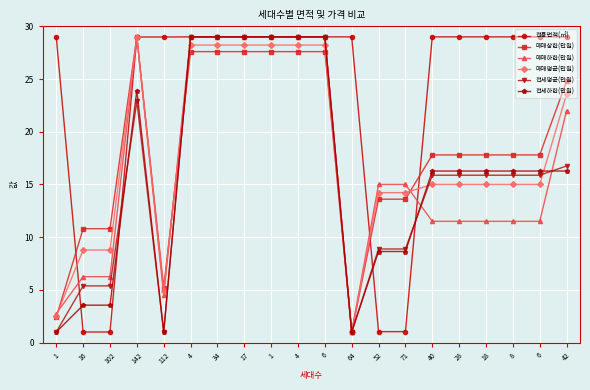

What are all the series names shown in the legend?

전용면적(㎡), 매매상한(만원), 매매하한(만원), 매매평균(만원), 전세평균(만원), 전세하한(만원)